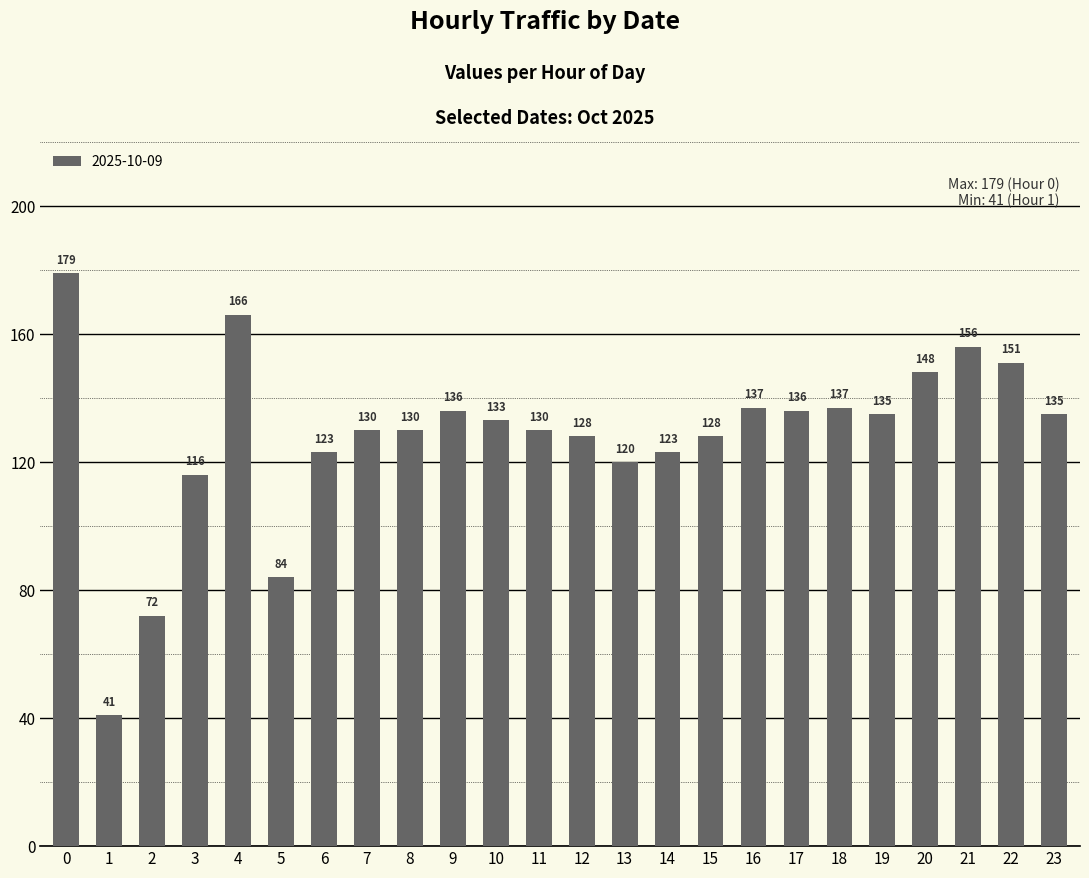

Reading left to right, extract all data points from this chart.

179	41	72	116	166	84	123	130	130	136	133	130	128	120	123	128	137	136	137	135	148	156	151	135